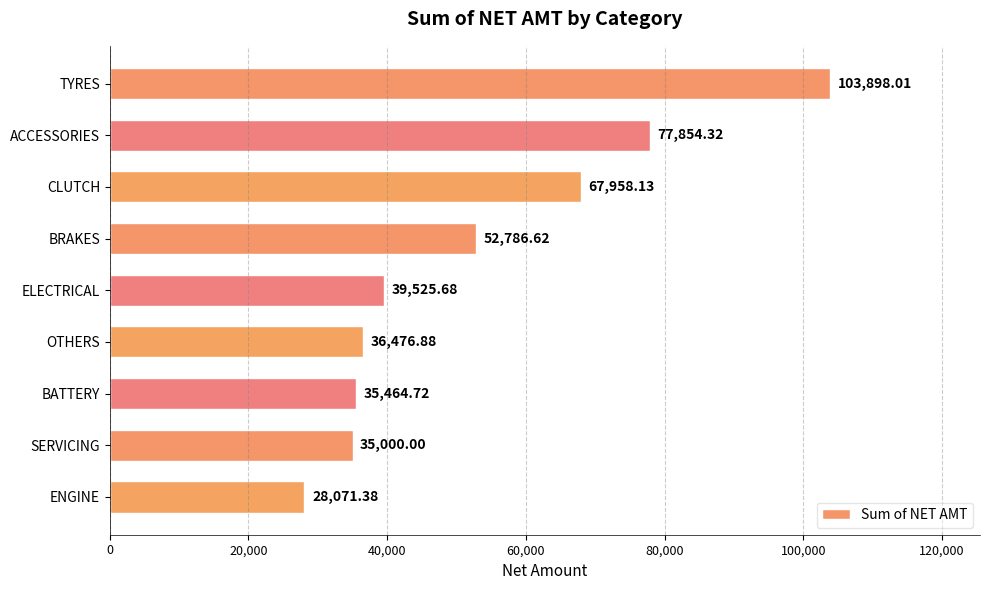

Rank the categories by value from lowest to highest.

ENGINE, SERVICING, BATTERY, OTHERS, ELECTRICAL, BRAKES, CLUTCH, ACCESSORIES, TYRES